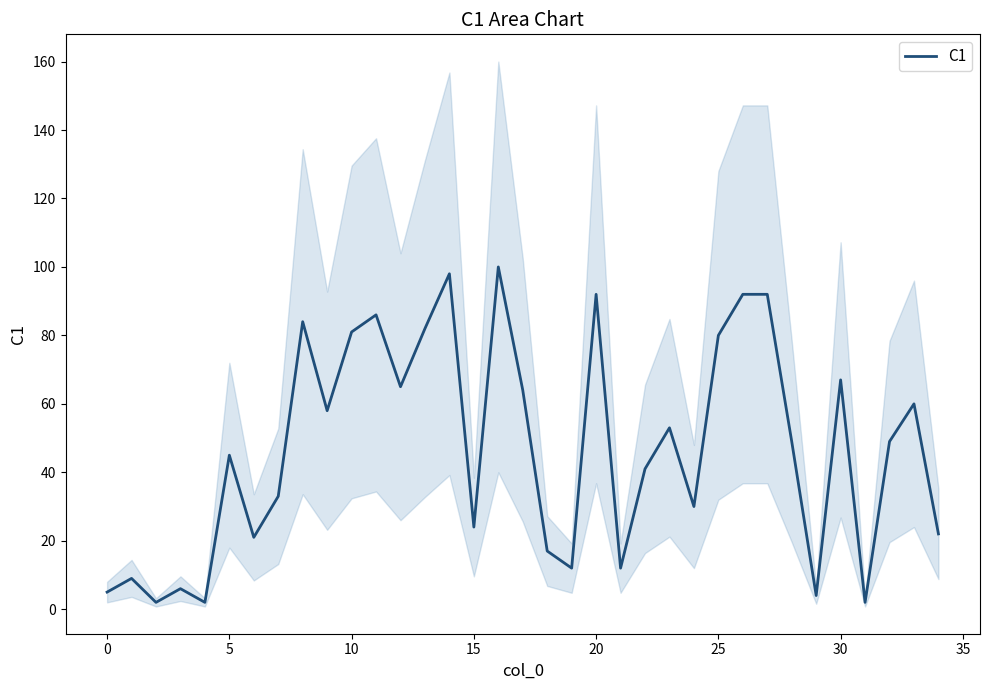

Is it true that C1 equals 131 at 25?

False